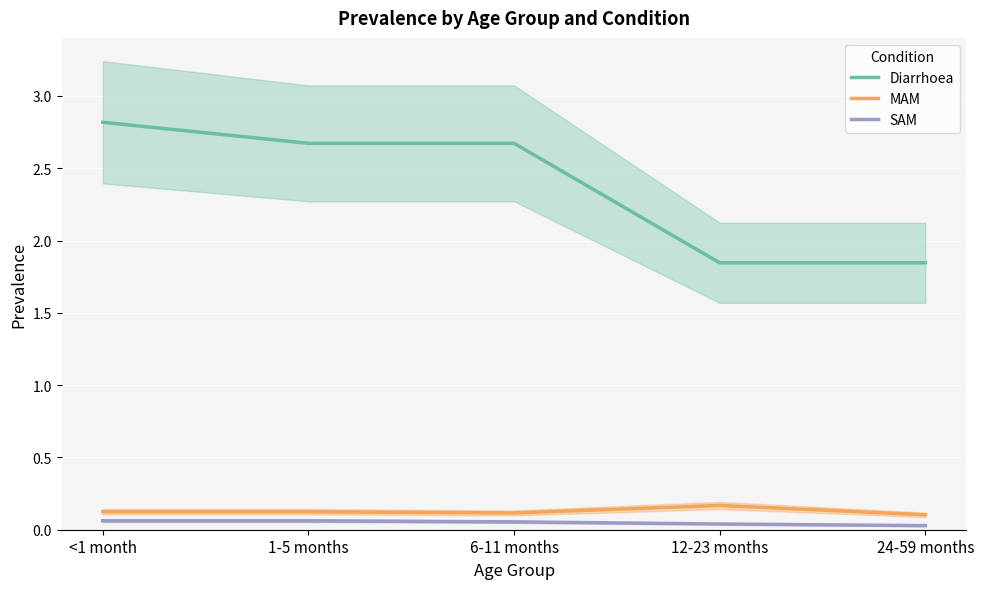

True or false: MAM has a value of 0.2 at 12-23 months.

True